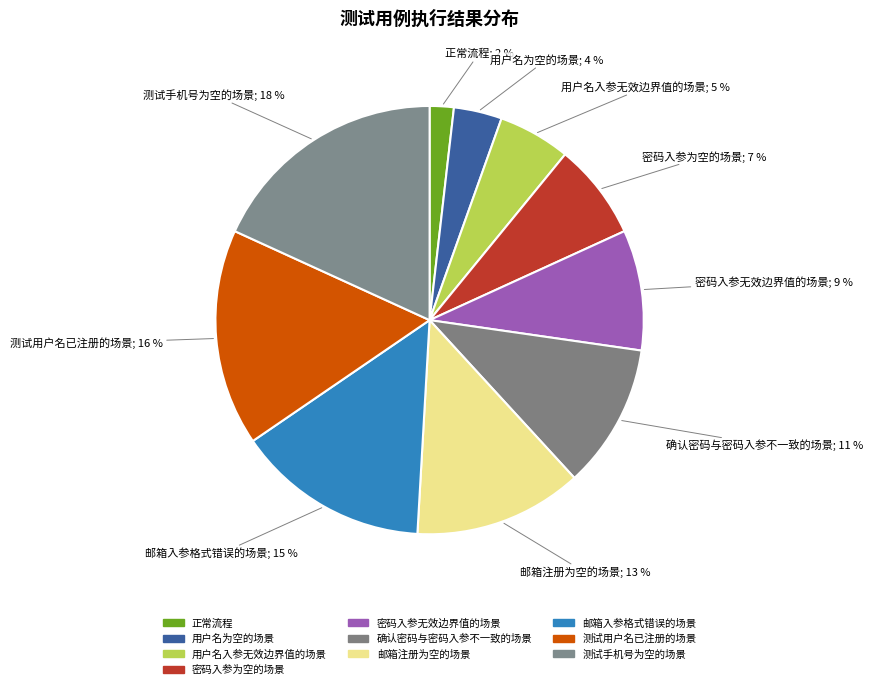

The 密码入参为空的场景 slice represents 18% of the pie. True or false?

False